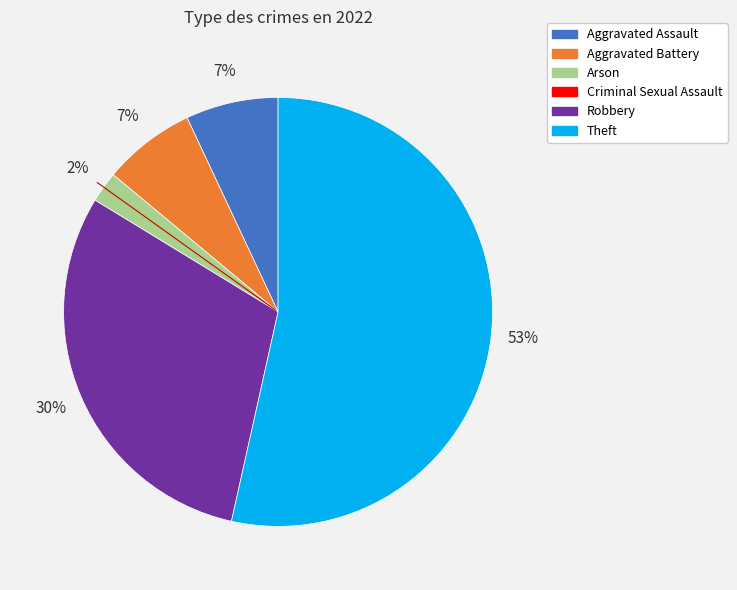

Which category accounts for the majority?

Theft